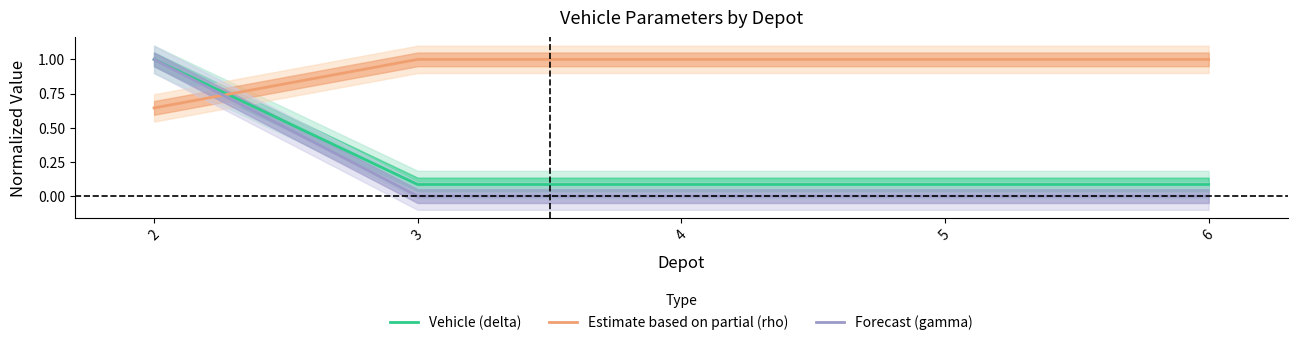

What is the maximum value for Forecast (gamma)?

1.0